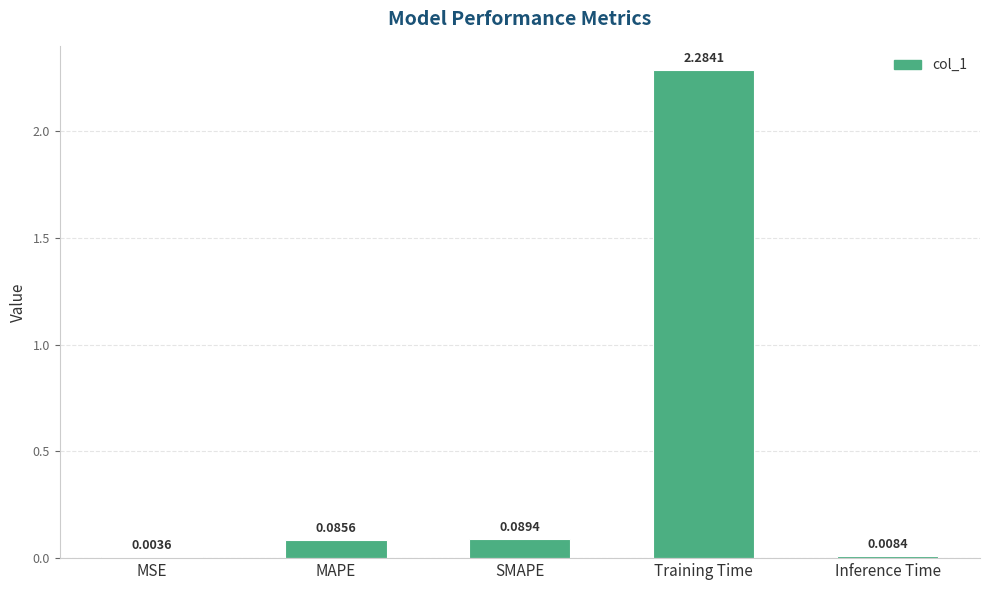

Which category has the highest value across all series?

Training Time